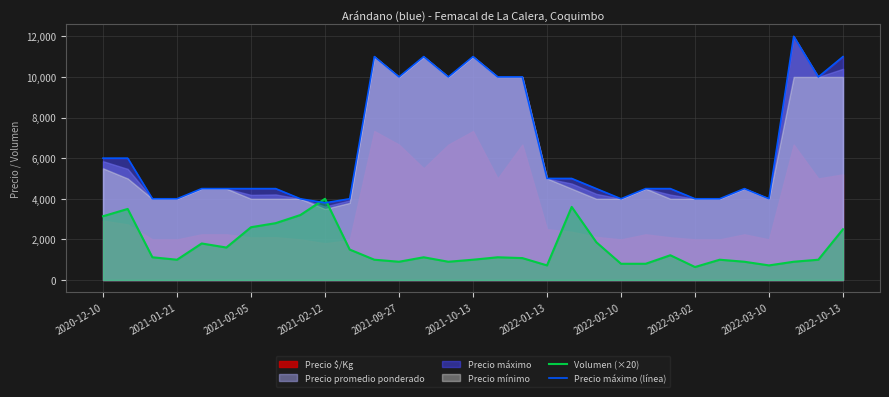

What is the average value of the Precio máximo (línea) series?

6445